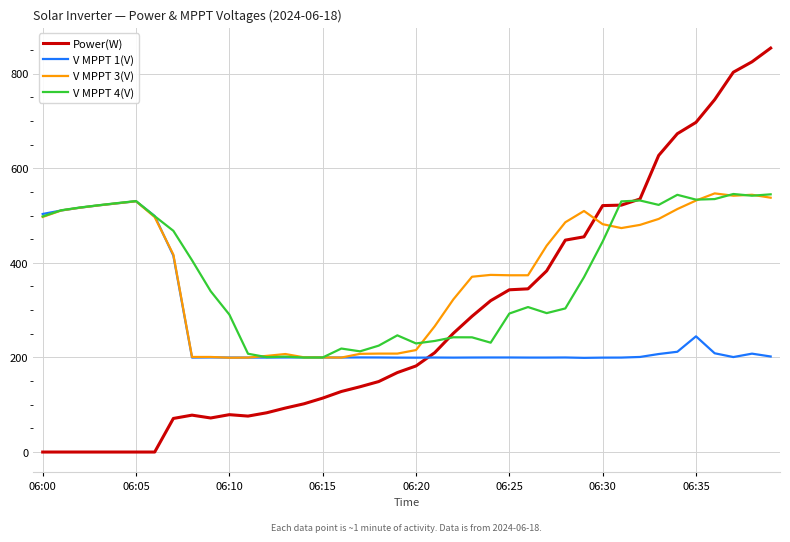

After their last crossing, which series has the higher values: V MPPT 4(V) or V MPPT 1(V)?

V MPPT 4(V)